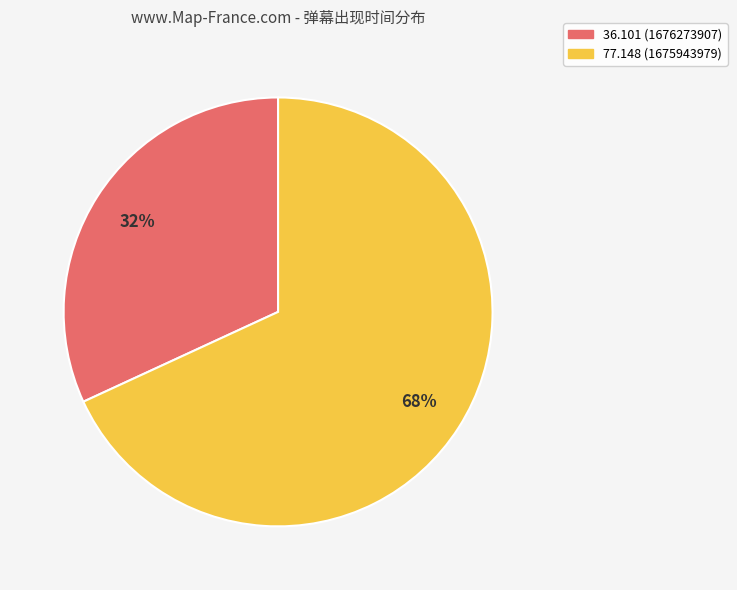

To the nearest percent, what portion does 77.148 (1675943979) represent?

68%